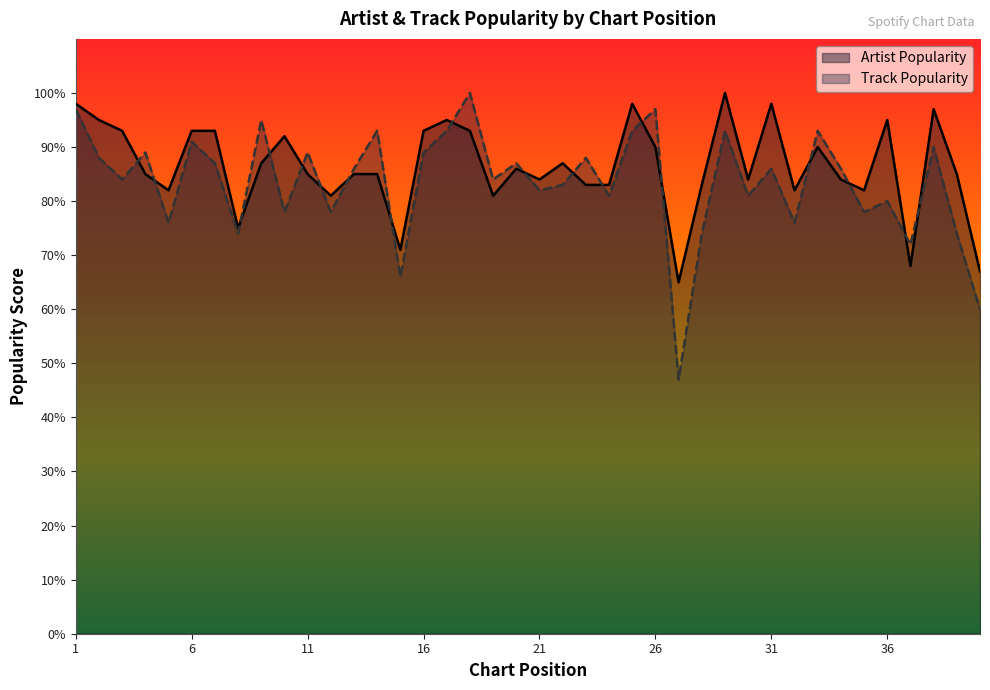

Does the chart have visible grid lines?

No